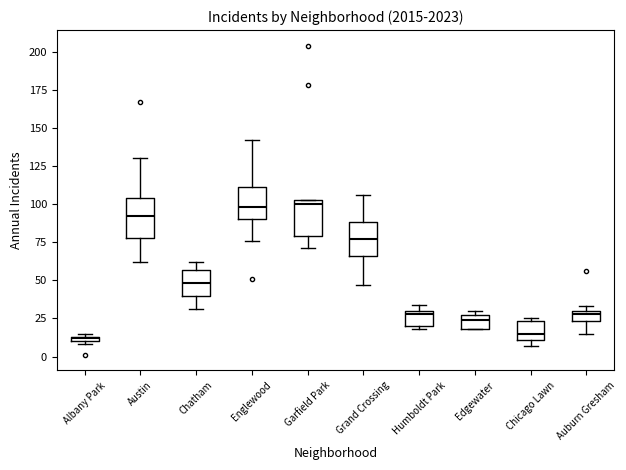

Where is the lower edge of the box for Humboldt Park on the y-axis? The values are not printed on the chart, so give them approximately, as read against the axis.

20